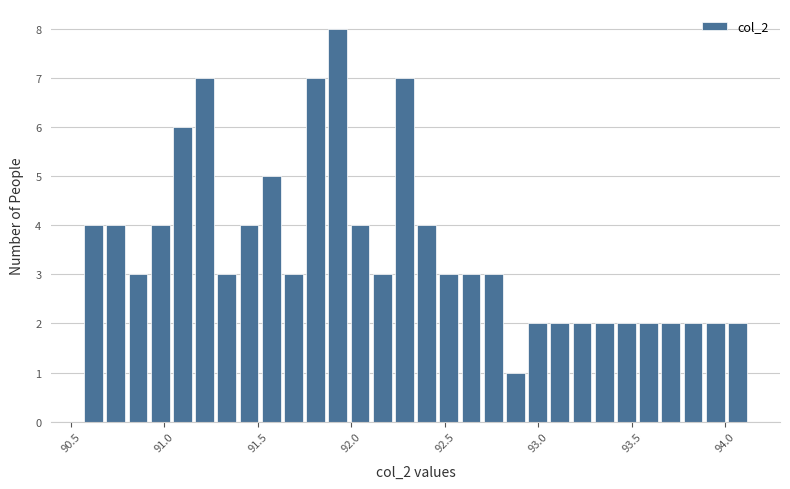

Read against the x-axis, roughly where is the centre of the tallest bar?

91.95